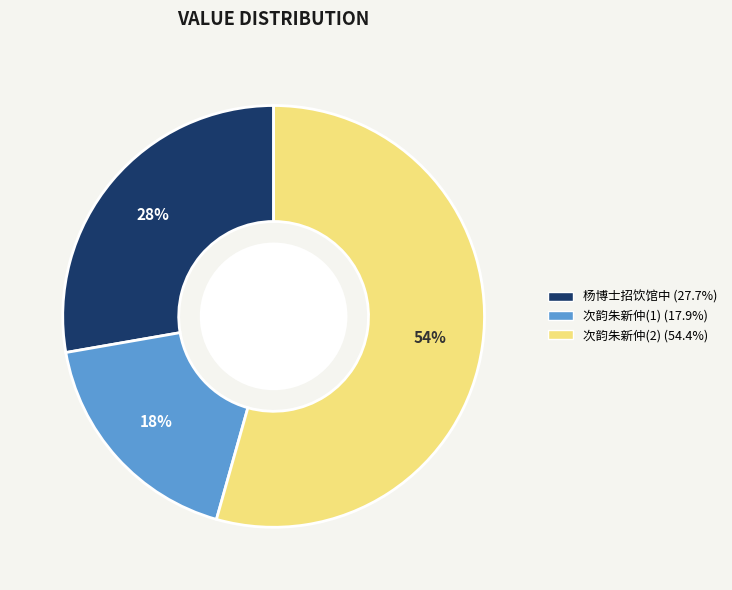

Count the number of slices in the pie.

3